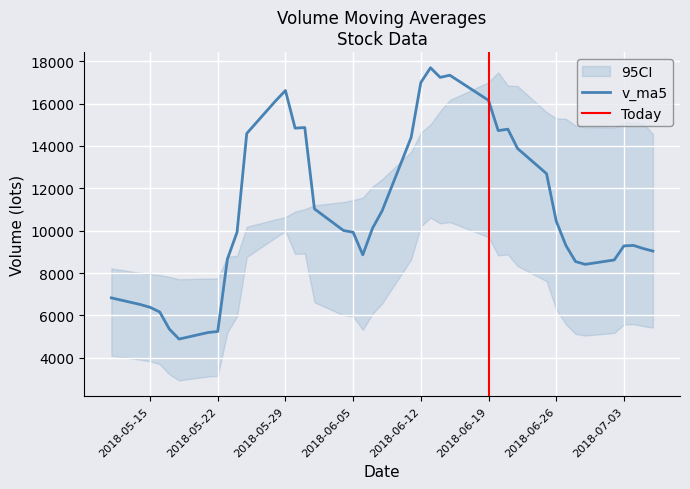

What is the minimum value for v_ma5?

4880.6